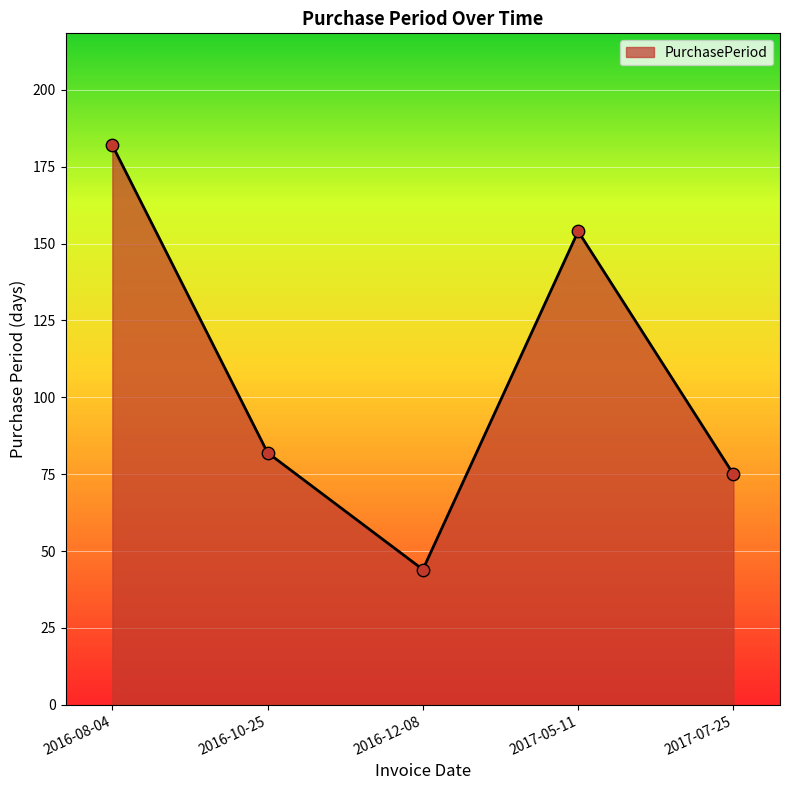

What is the change in value from 2016-08-04 to 2017-05-11?

-28